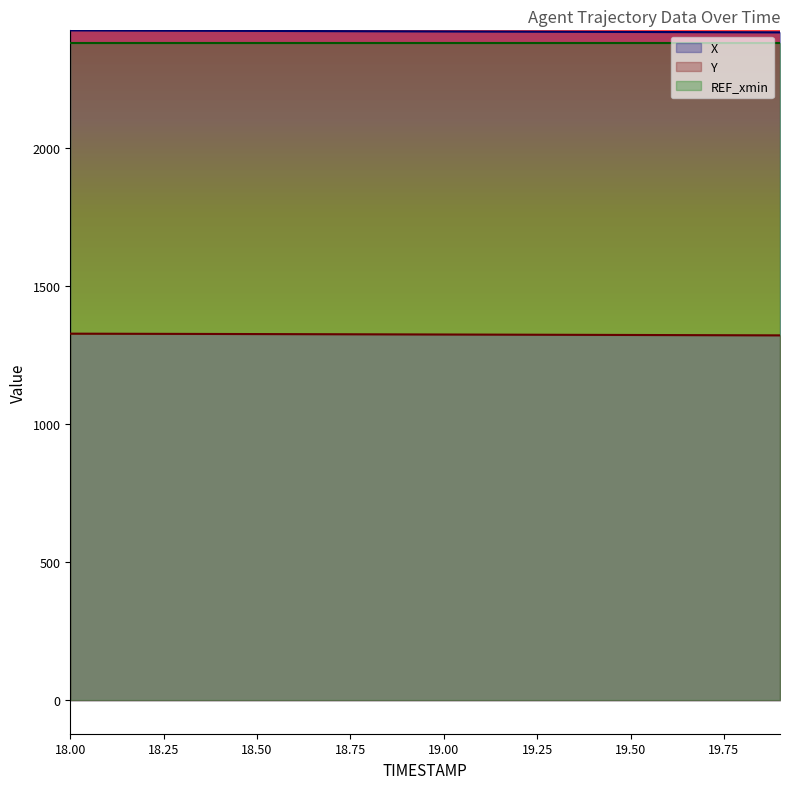

The value of X at 18.50 is 1547.2. True or false?

False